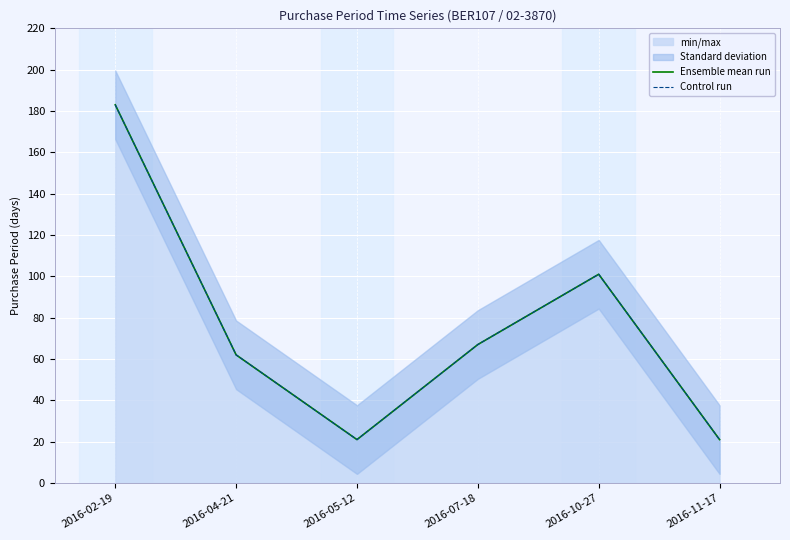

How many values in the Ensemble mean run series exceed 67?

2